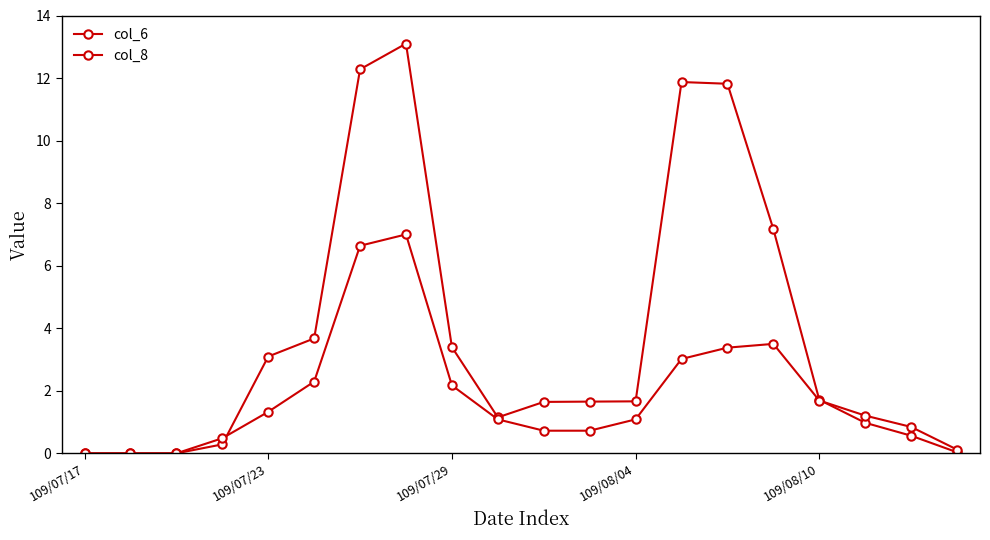

How many interior local peaks does the col_6 series have?

2